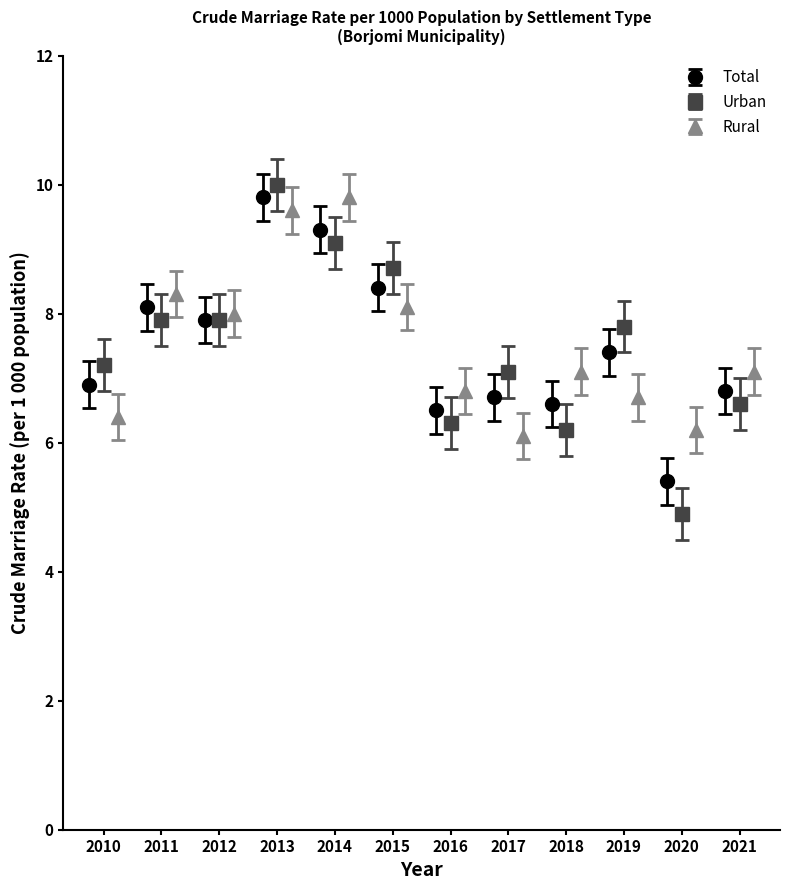

What is the minimum value for Urban?

4.9